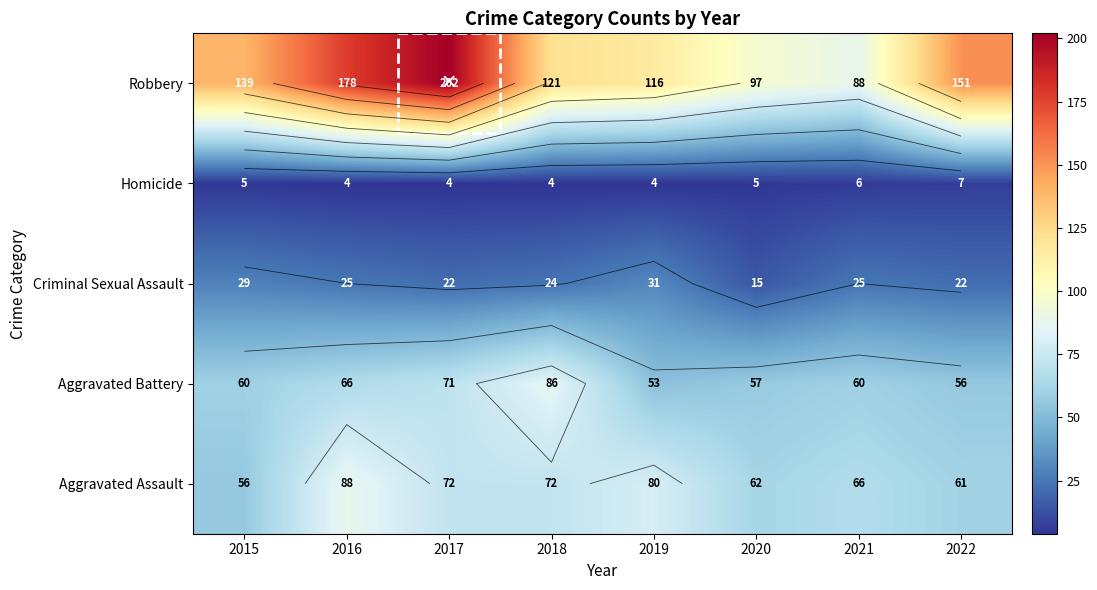

Is it true that Aggravated Battery equals 53 at 2019?

True